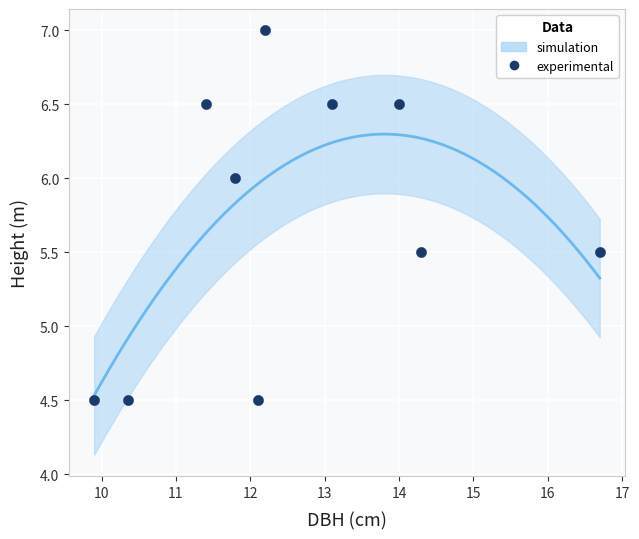

What is the range of X values (max minus min)?

6.8